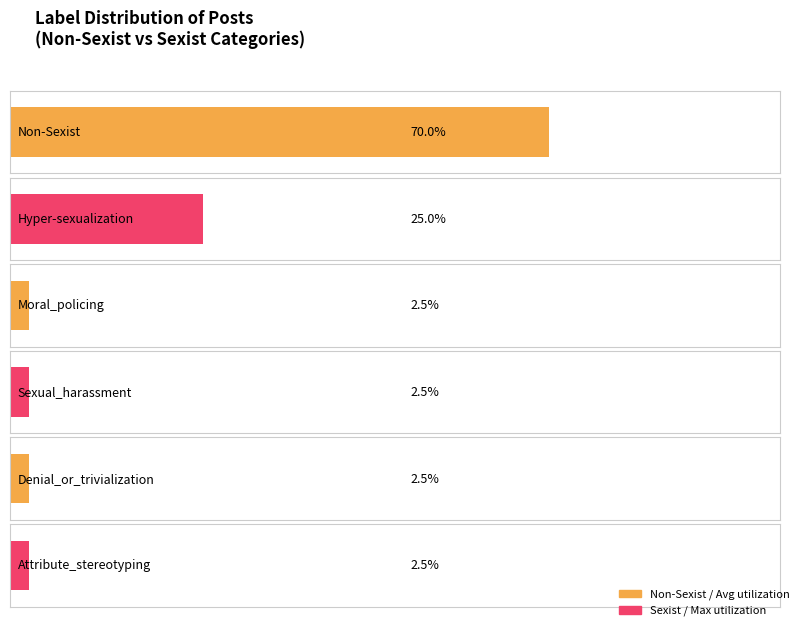

The value at Hyper-sexualization is 15. True or false?

False